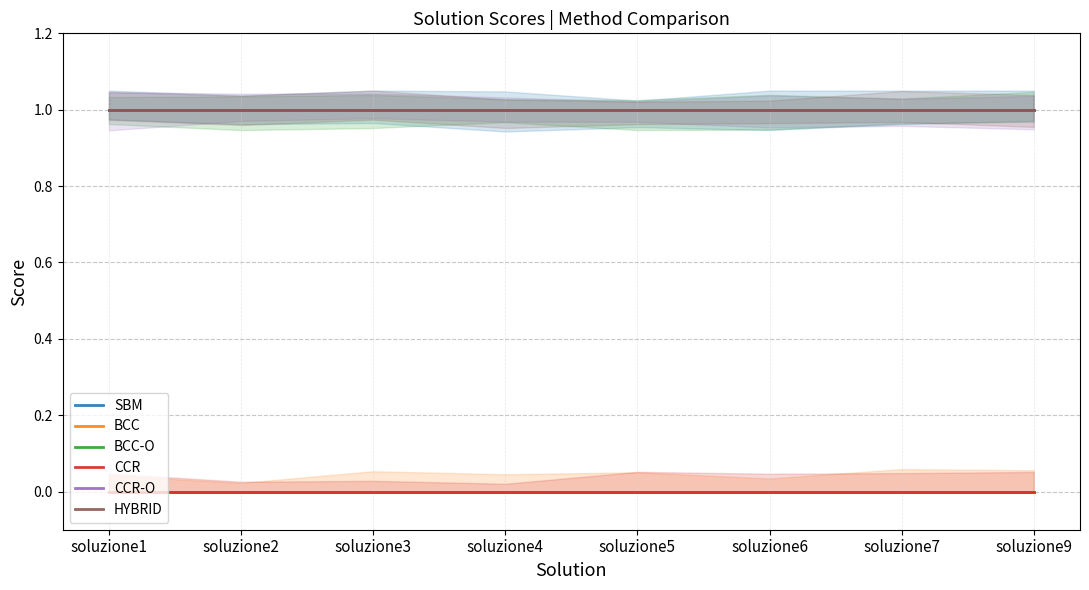

What is the total value across all series at soluzione4?

4.0